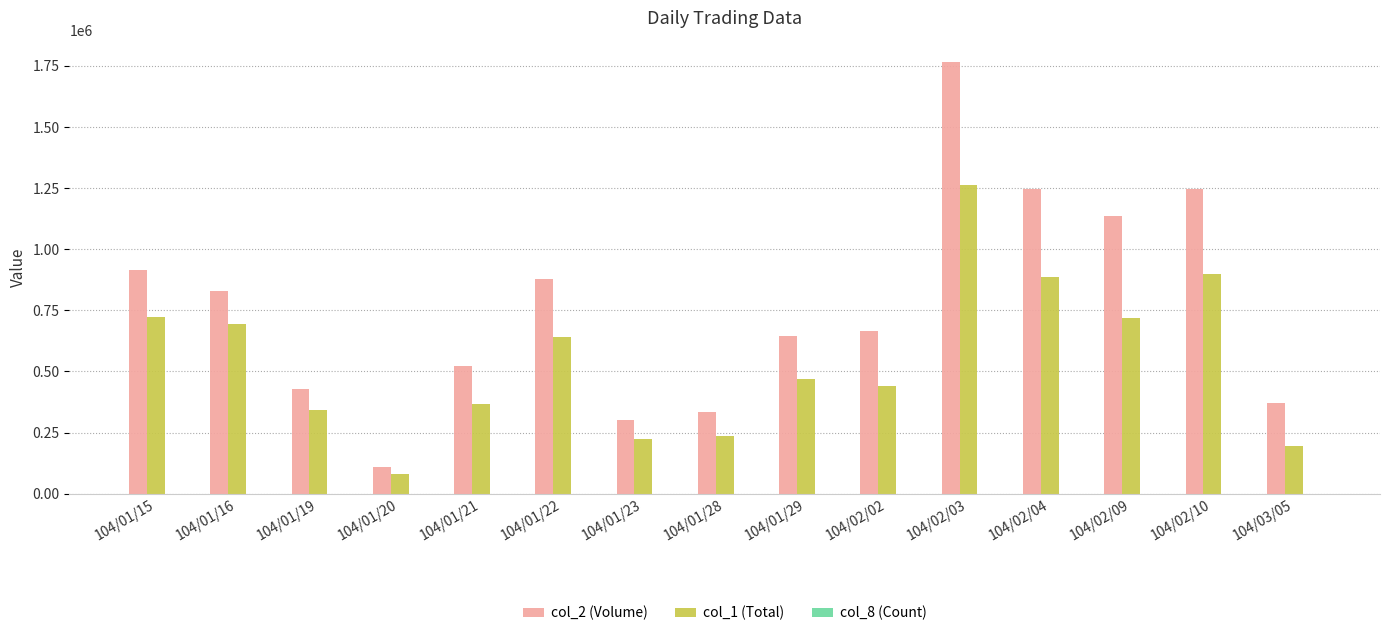

The value of col_2 (Volume) at 104/02/02 is 268505. True or false?

False